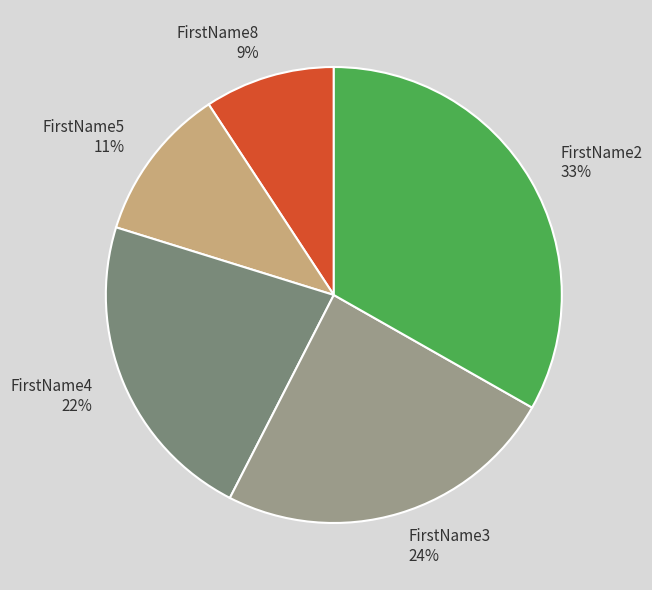

To the nearest percent, what percentage of the pie is FirstName4?

22%